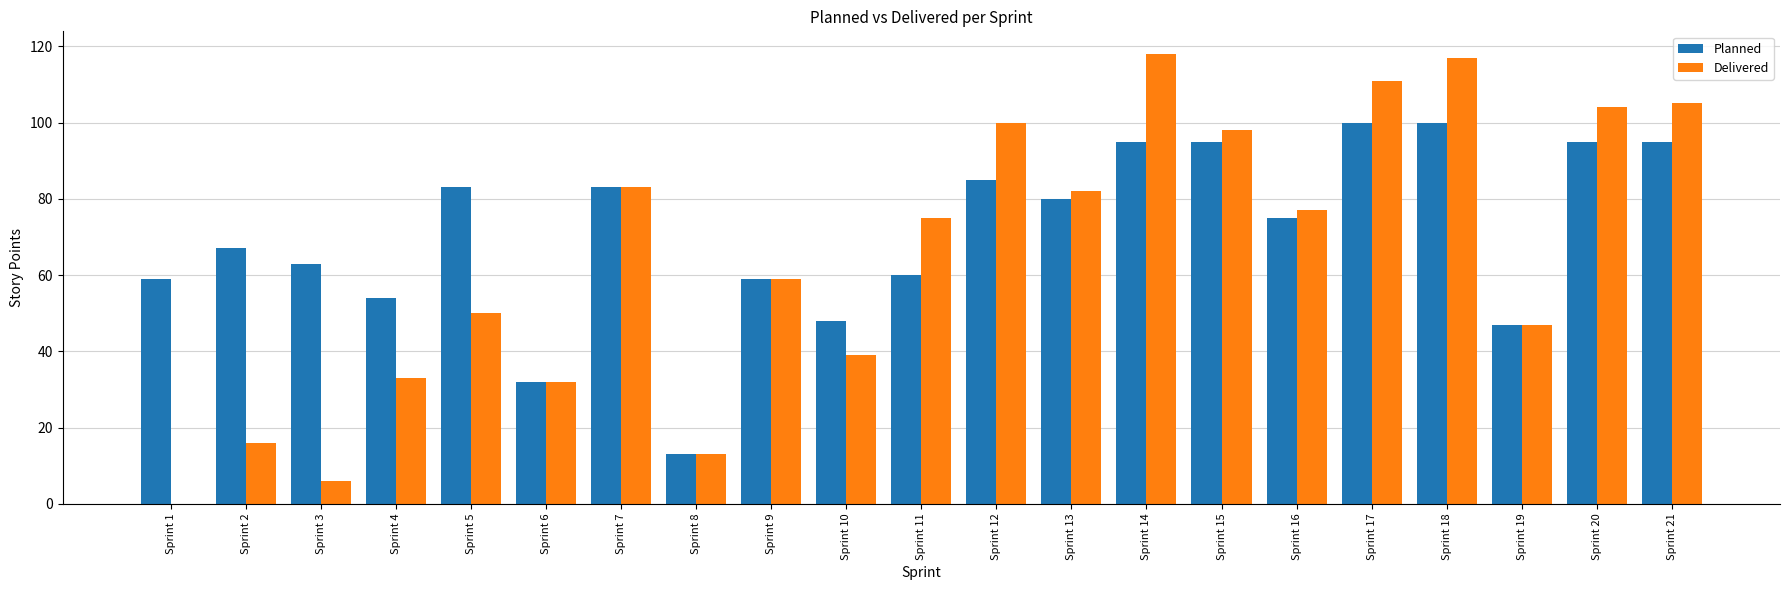

Count the number of categories in the chart.

21